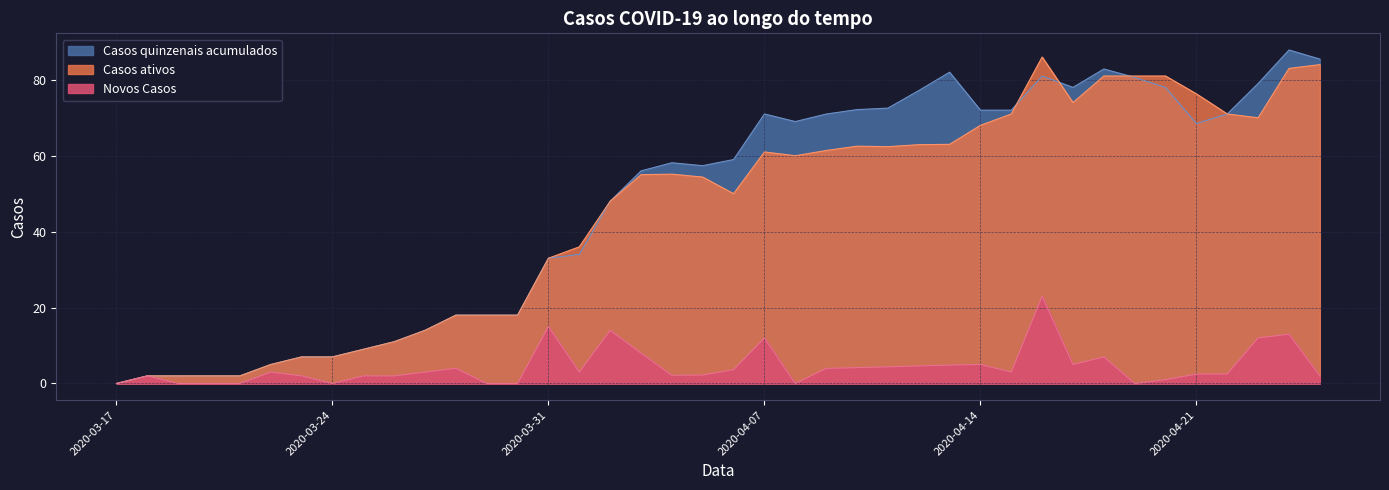

True or false: Novos Casos and Casos ativos intersect in this chart.

False